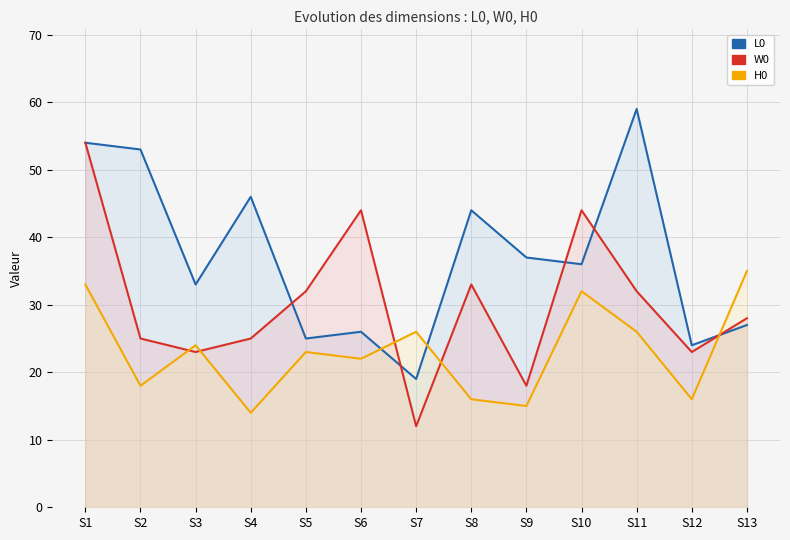

In W0, how many points are higher than both neighbors (excluding endpoints)?

3